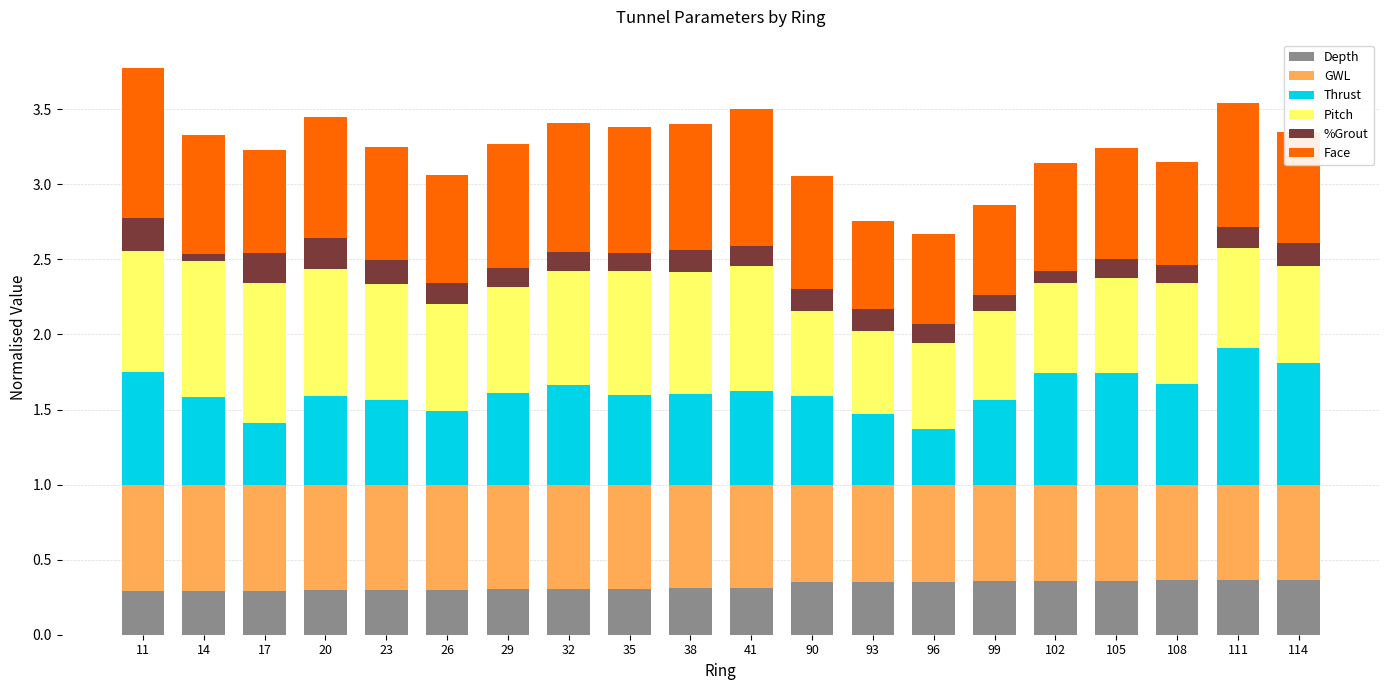

What are all the series names shown in the legend?

Depth, GWL, Thrust, Pitch, %Grout, Face